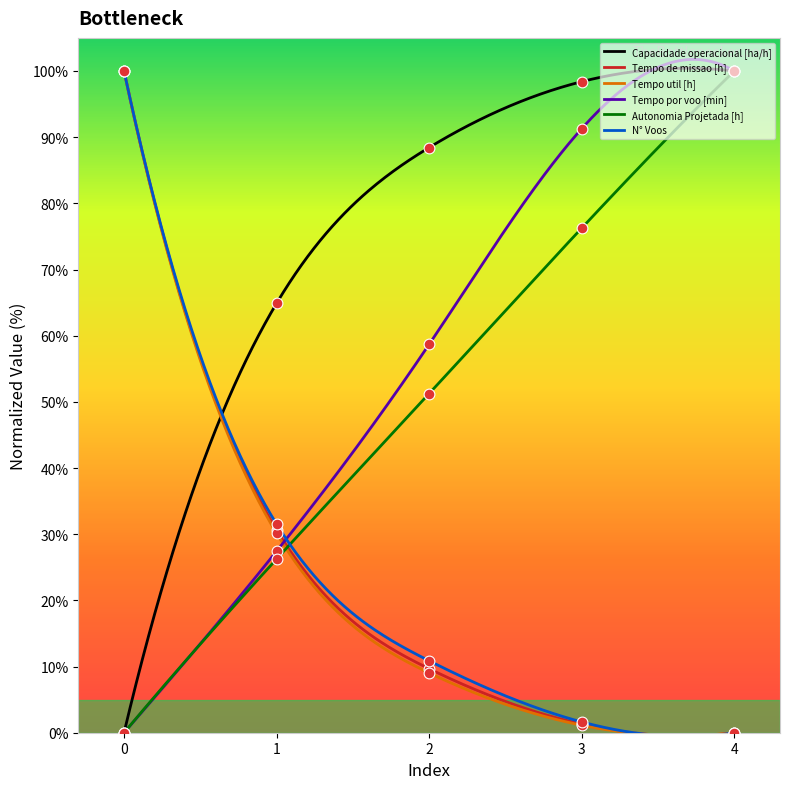

At how many categories does at least one series exceed 94?

3